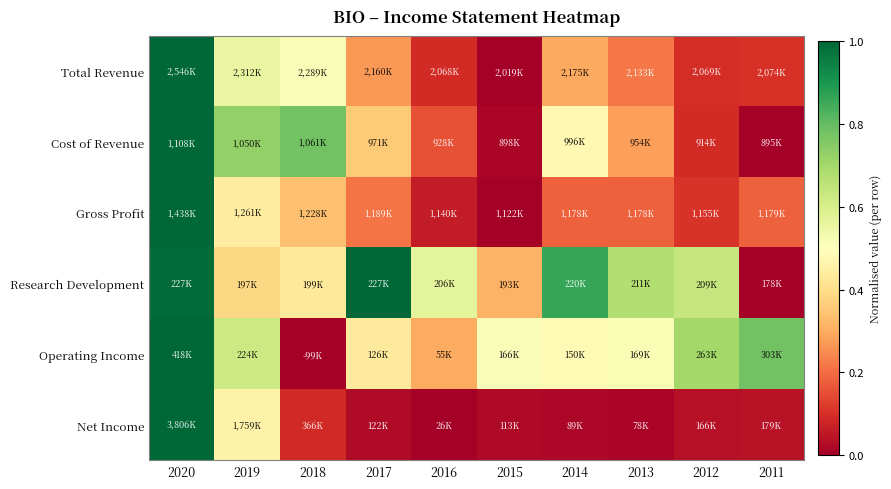

At how many categories does at least one series exceed 0?

10